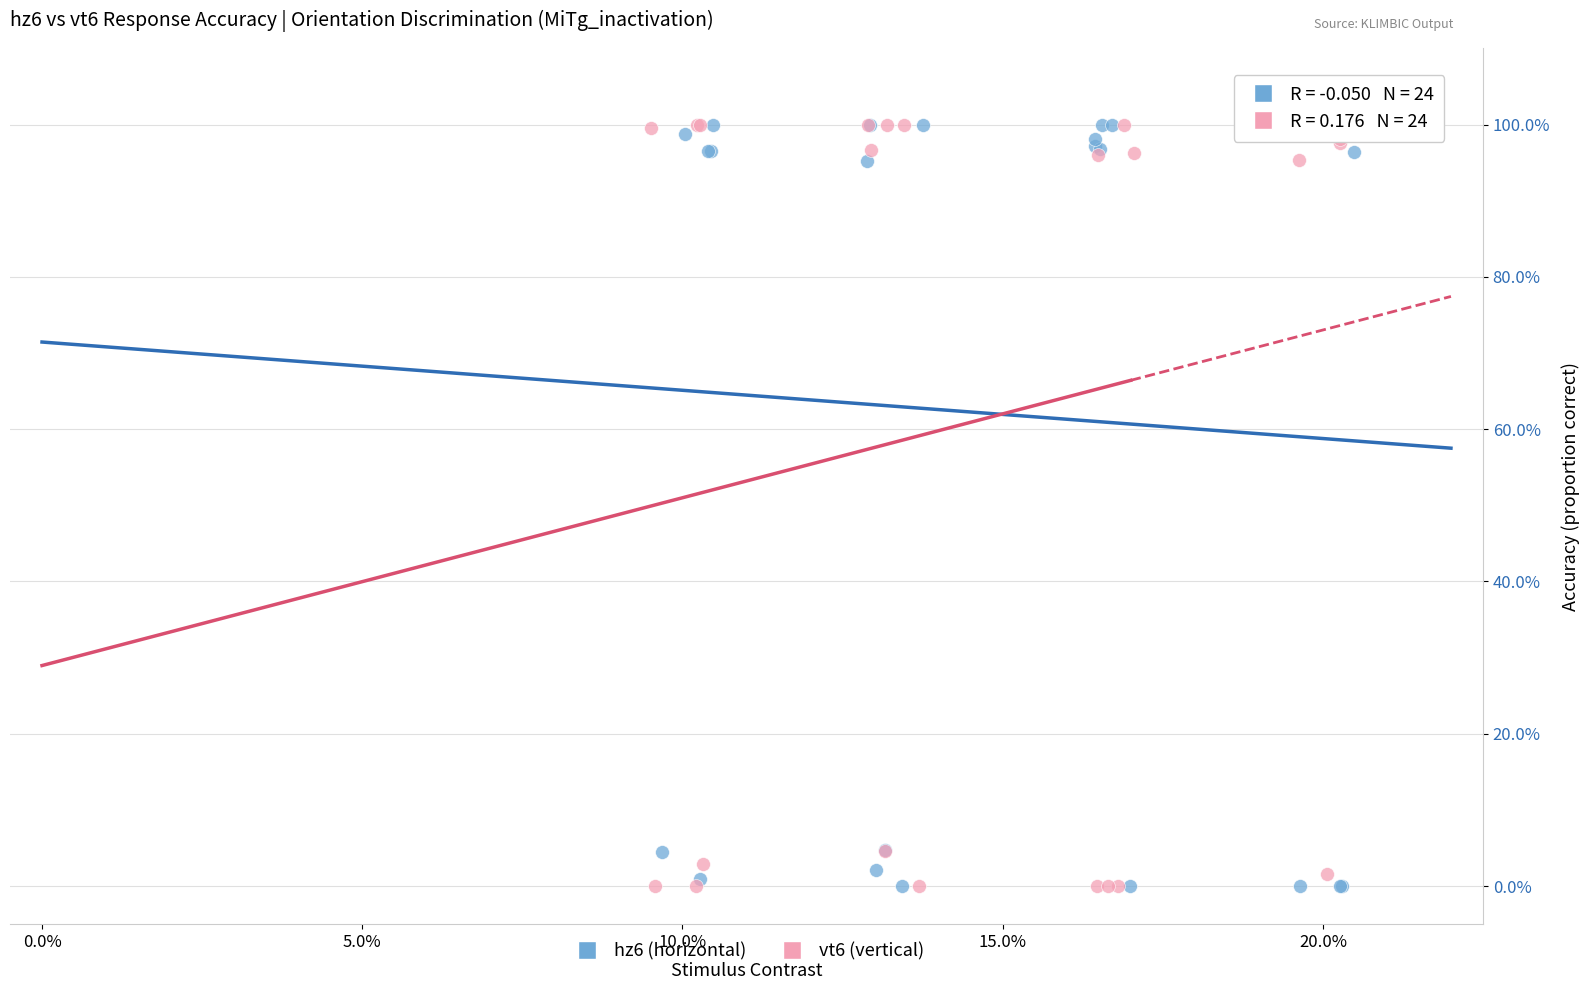

What are all the series names shown in the legend?

hz6 (horizontal), vt6 (vertical)